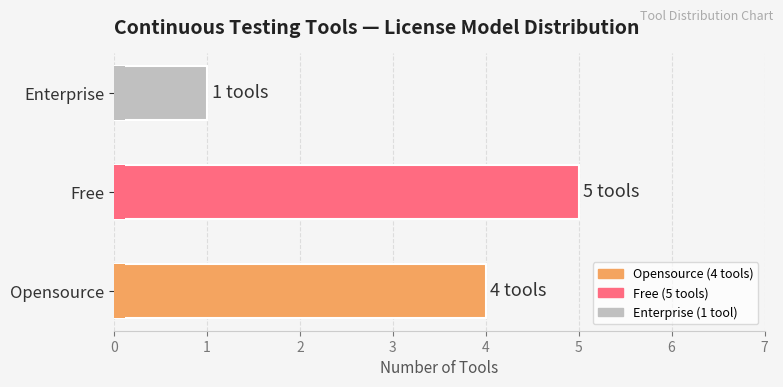

What is the change in value from Opensource to Free?

+1